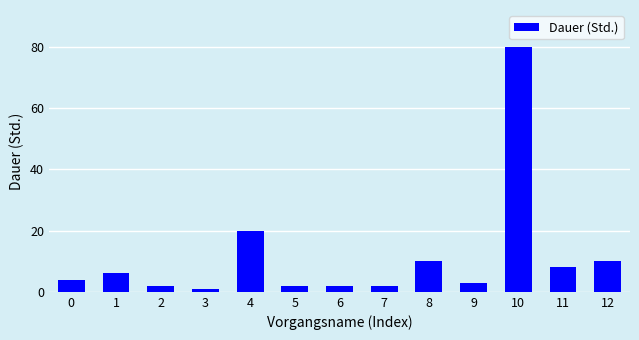

Reading left to right, extract all data points from this chart.

0=4	1=6	2=2	3=1	4=20	5=2	6=2	7=2	8=10	9=3	10=80	11=8	12=10